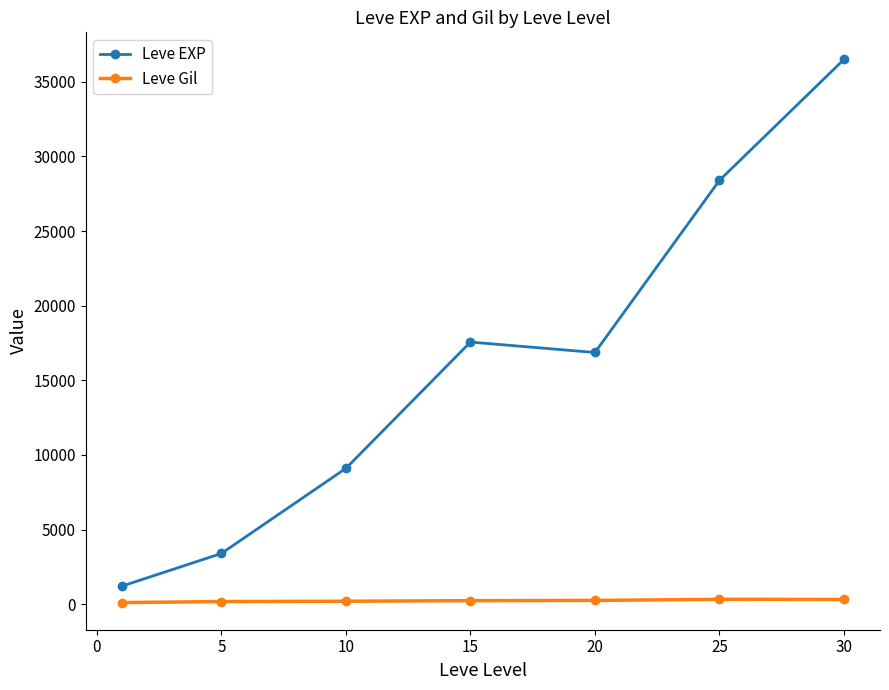

List the series in order of their overall mean, lowest first.

Leve Gil, Leve EXP